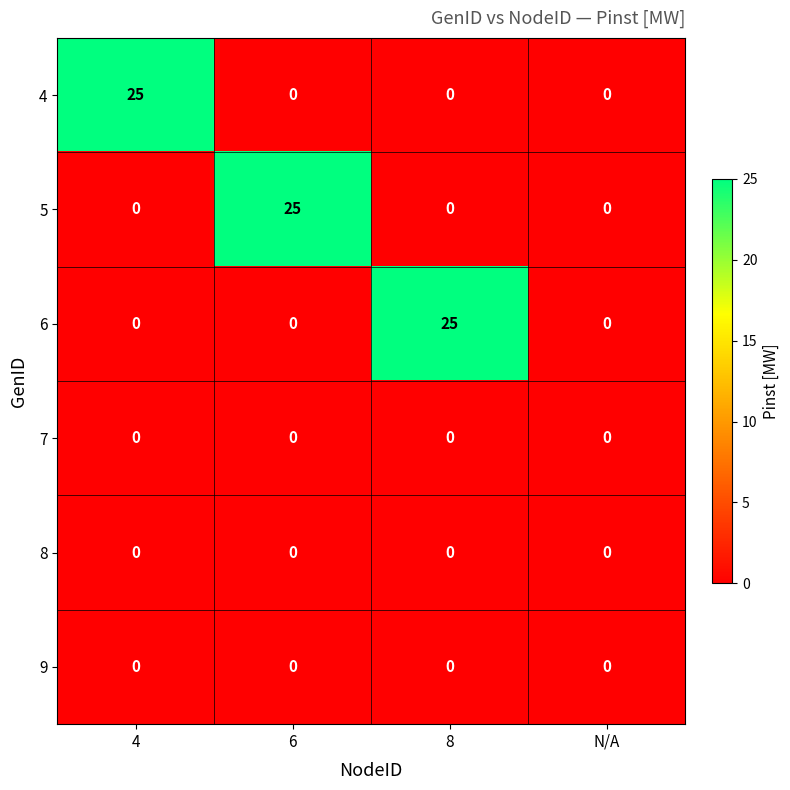

At how many categories does at least one series exceed 4?

3